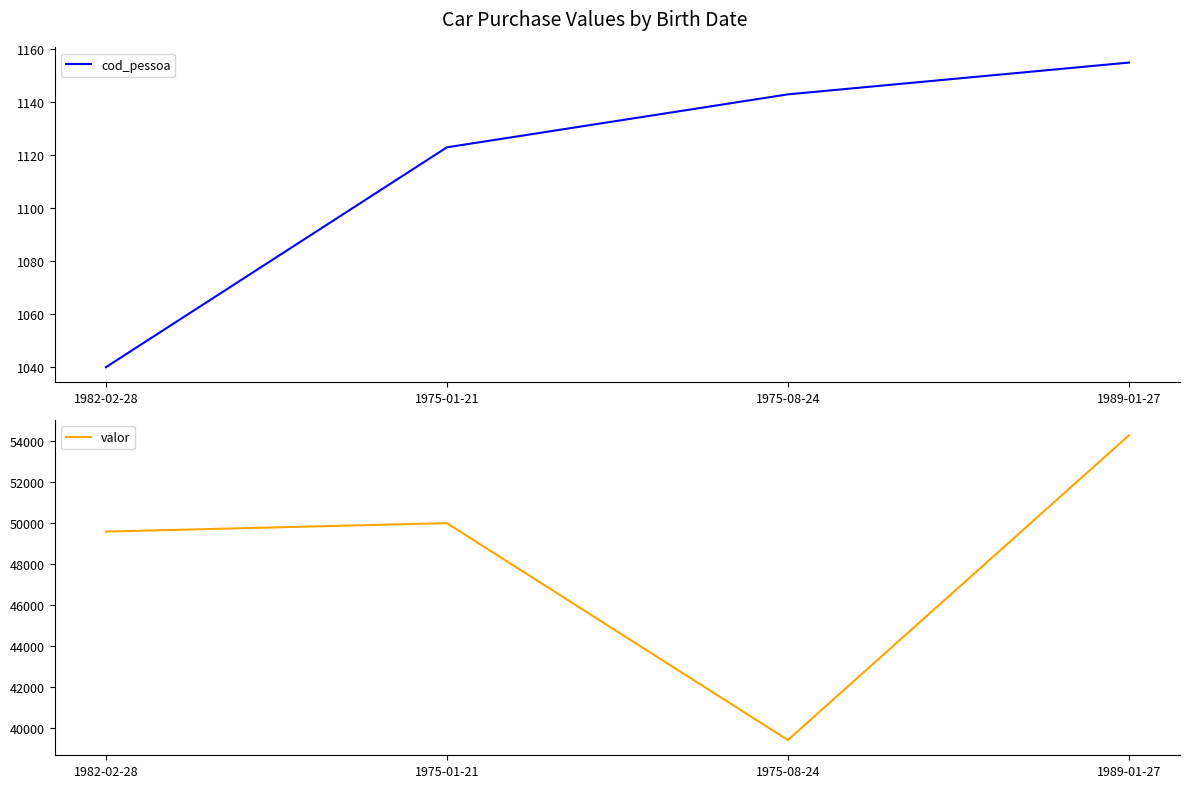

Is it true that cod_pessoa equals 1564 at 1975-01-21?

False